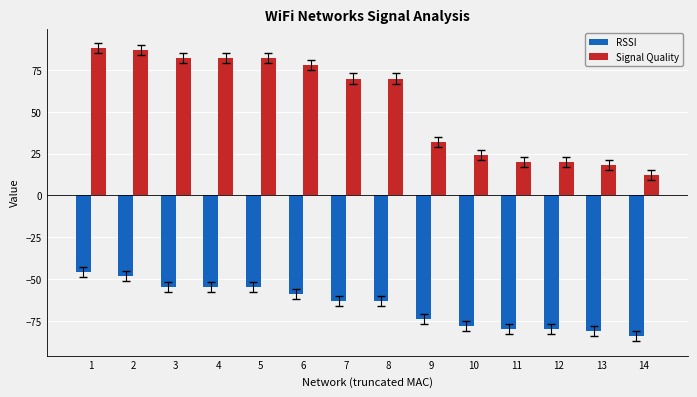

What is the difference between the highest and lowest values at 10?

102